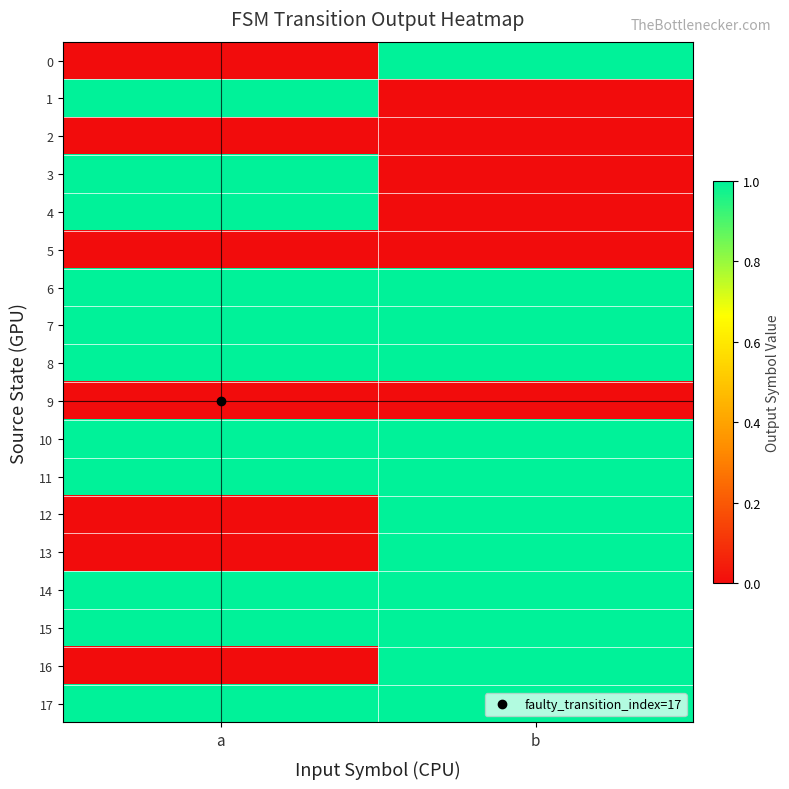

Reading right to left, extract all data points from this chart.

0: b=1	a=0
1: b=0	a=1
2: b=0	a=0
3: b=0	a=1
4: b=0	a=1
5: b=0	a=0
6: b=1	a=1
7: b=1	a=1
8: b=1	a=1
9: b=0	a=0
10: b=1	a=1
11: b=1	a=1
12: b=1	a=0
13: b=1	a=0
14: b=1	a=1
15: b=1	a=1
16: b=1	a=0
17: b=1	a=1